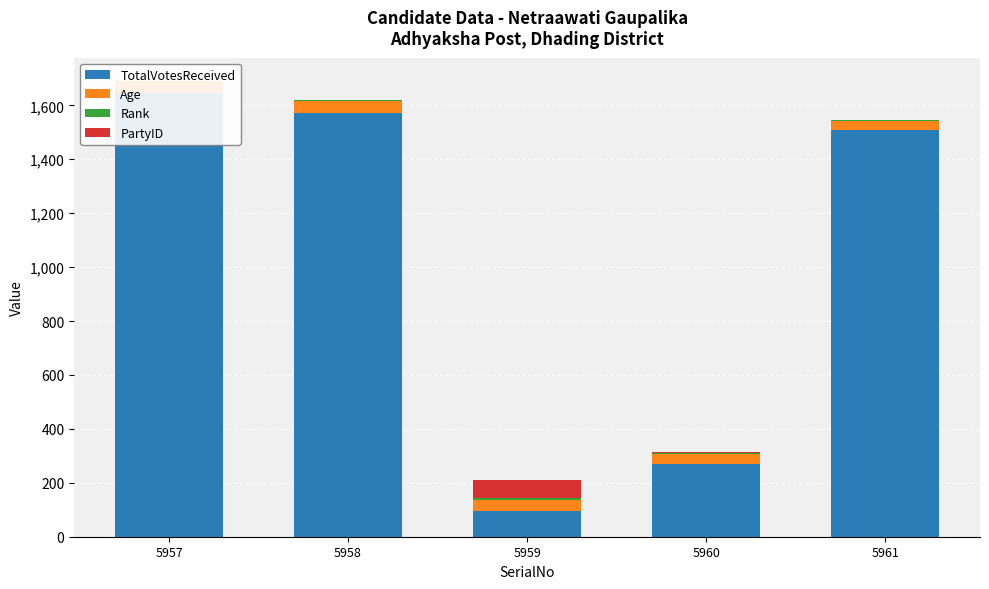

Which category has the highest value in the Rank series?

5959